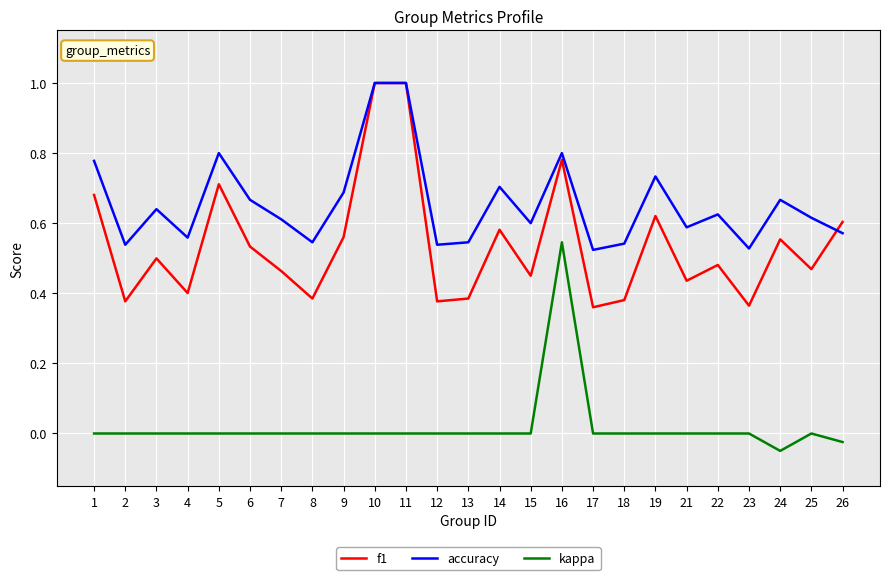

What is the maximum value for accuracy?

1.0